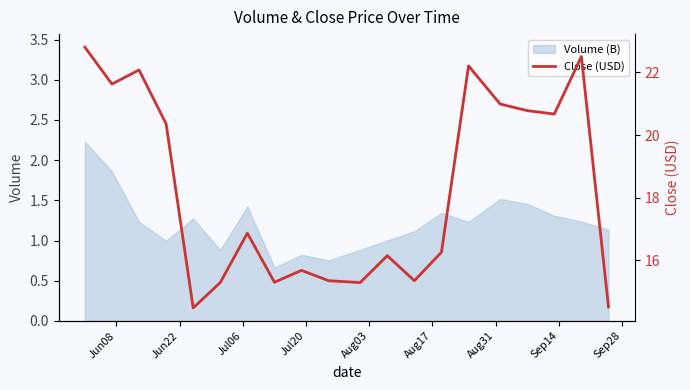

What is the maximum value for Volume (B)?

2.2